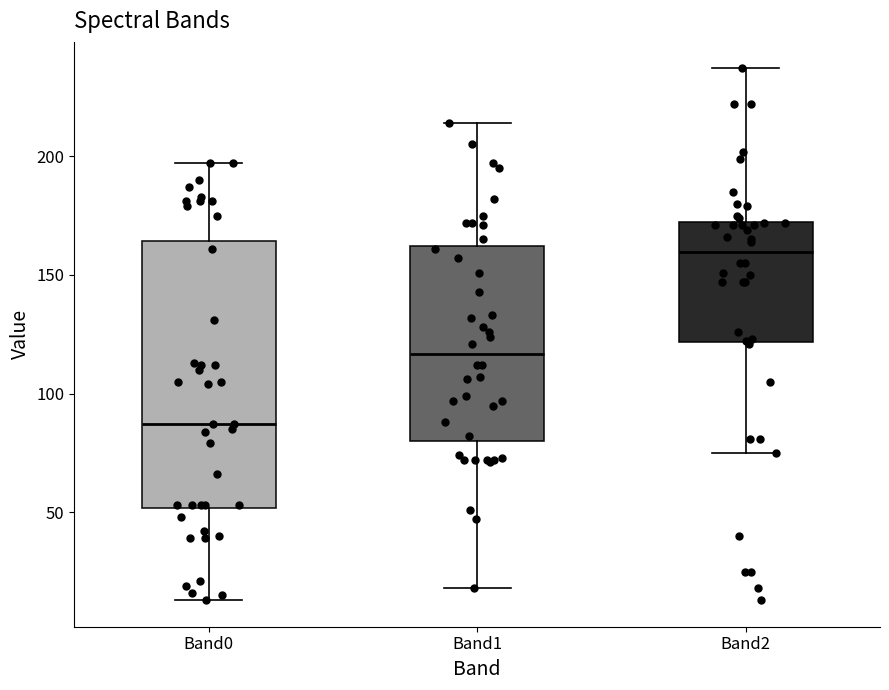

Which box has the lowest median line?

Band0